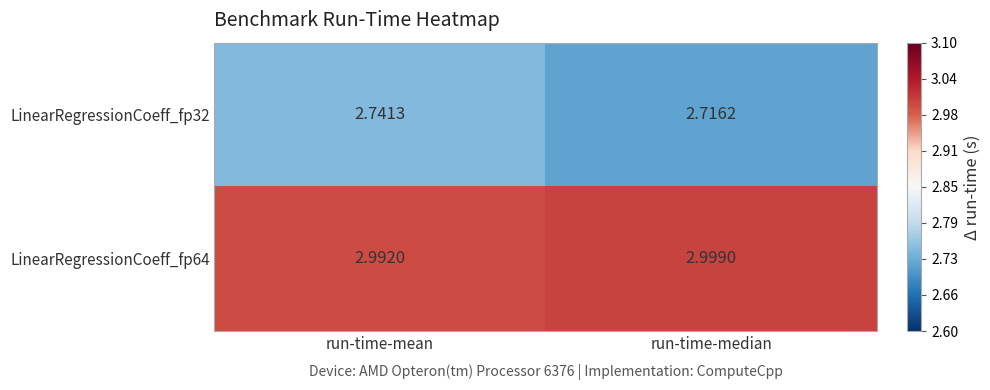

At which label is LinearRegressionCoeff_fp32 closest to 2?

run-time-median